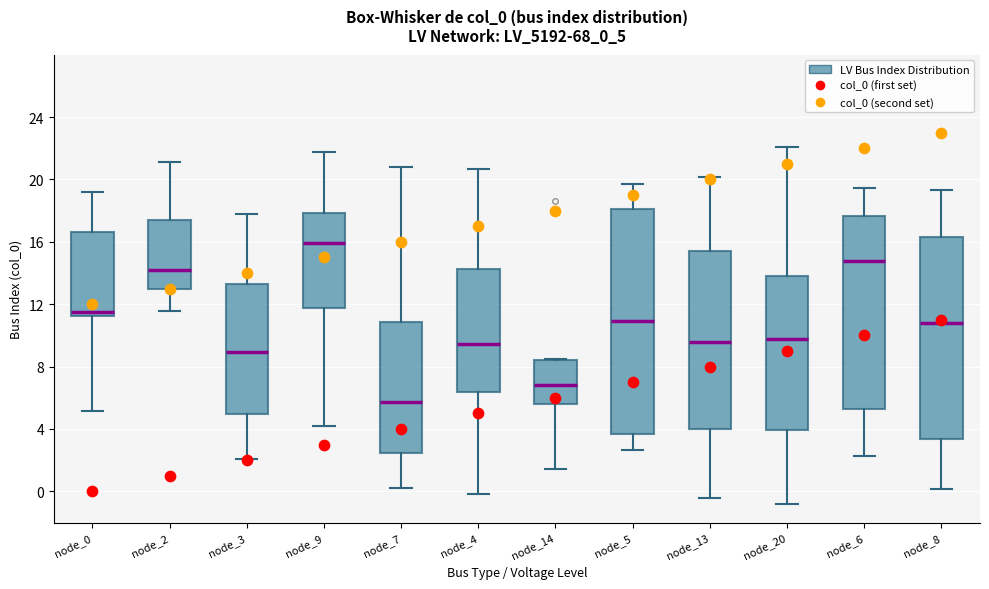

Reading left to right, read every box against the y-axis: the position of its median line, the range the box covers, and the ends of its whiskers. The values are not printed on the chart, so give them approximately, as read against the axis.

node_0: median 11.5, box 11.0 to 16.5, whiskers 5.0 to 19.0
node_2: median 14.0, box 13.0 to 17.5, whiskers 11.5 to 21.0
node_3: median 9.0, box 5.0 to 13.5, whiskers 2.0 to 18.0
node_9: median 16.0, box 12.0 to 18.0, whiskers 4.0 to 21.5
node_7: median 5.5, box 2.5 to 11.0, whiskers 0.0 to 21.0
node_4: median 9.5, box 6.5 to 14.0, whiskers 0.0 to 20.5
node_14: median 7.0, box 5.5 to 8.5, whiskers 1.5 to 8.5
node_5: median 11.0, box 3.5 to 18.0, whiskers 2.5 to 19.5
node_13: median 9.5, box 4.0 to 15.5, whiskers -0.5 to 20.0
node_20: median 10.0, box 4.0 to 14.0, whiskers -1.0 to 22.0
node_6: median 14.5, box 5.5 to 17.5, whiskers 2.5 to 19.5
node_8: median 11.0, box 3.5 to 16.5, whiskers 0.0 to 19.5